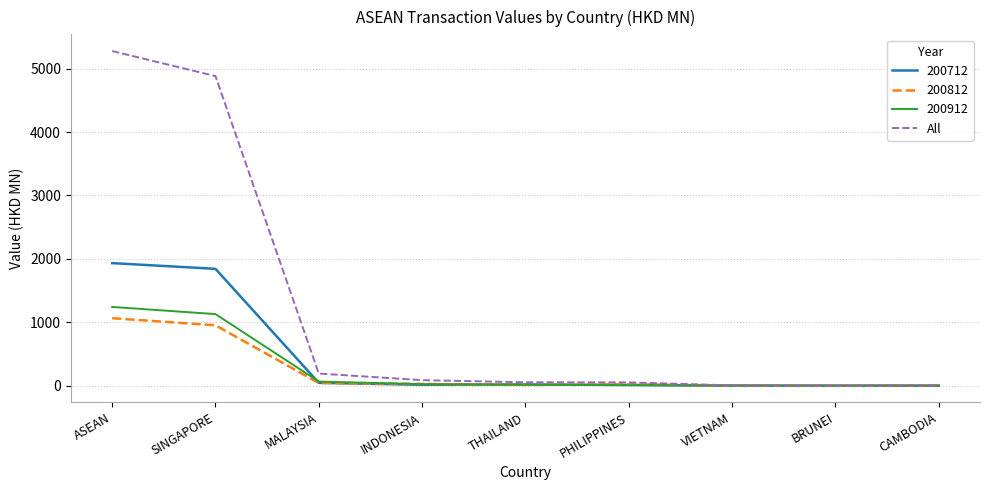

At which category is the sum across all series the highest?

ASEAN